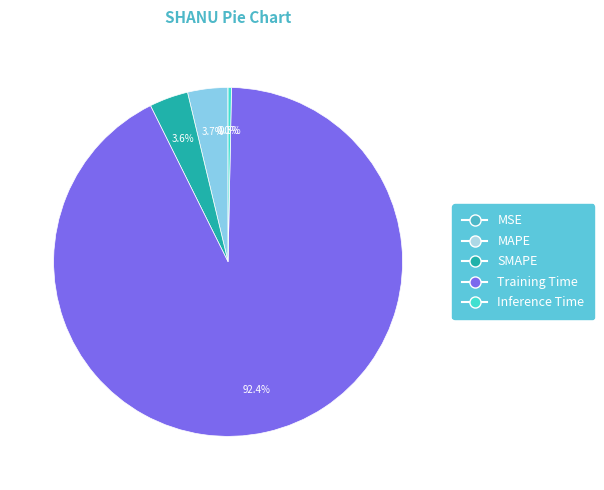

Do Training Time and SMAPE together represent more than half of the pie?

Yes